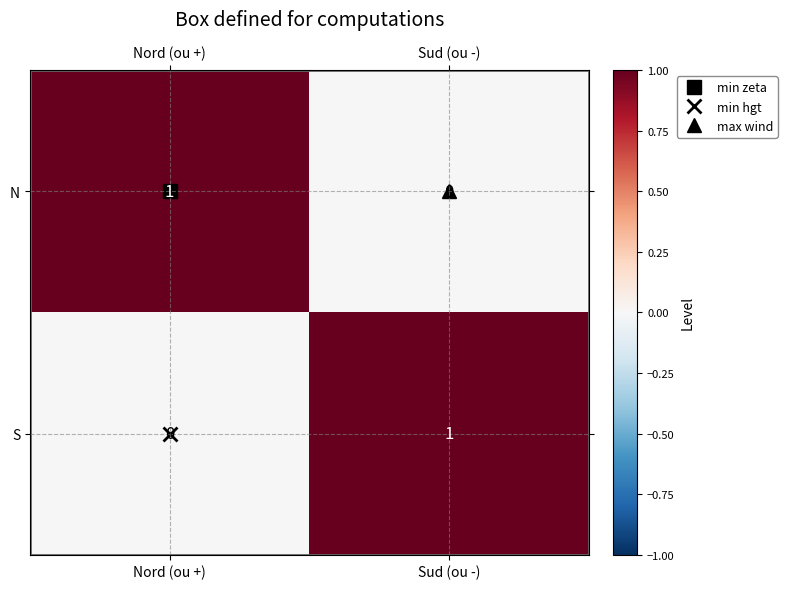

Rank the categories by N value from lowest to highest.

Sud (ou -), Nord (ou +)